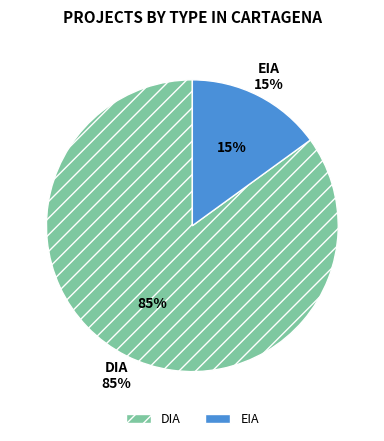

Between EIA and DIA, which is larger?

DIA